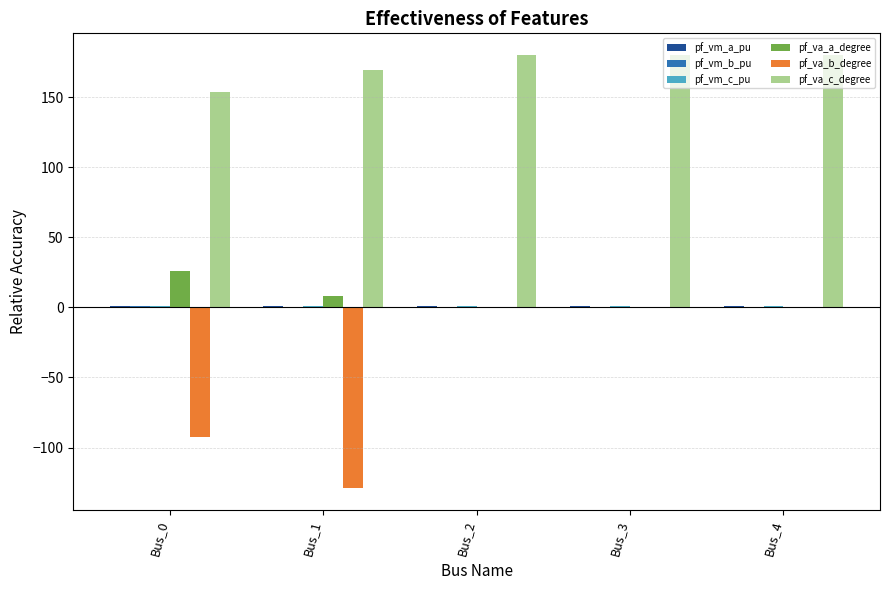

True or false: pf_va_a_degree has a value of 25.6 at Bus_0.

True